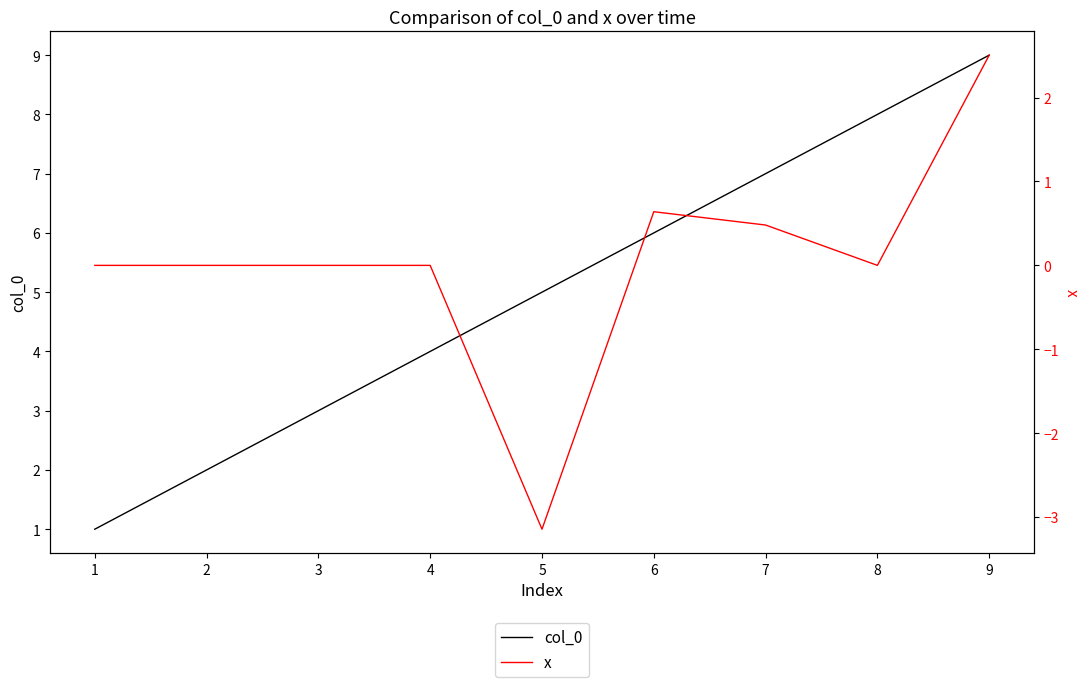

At which label does col_0 reach its peak?

9